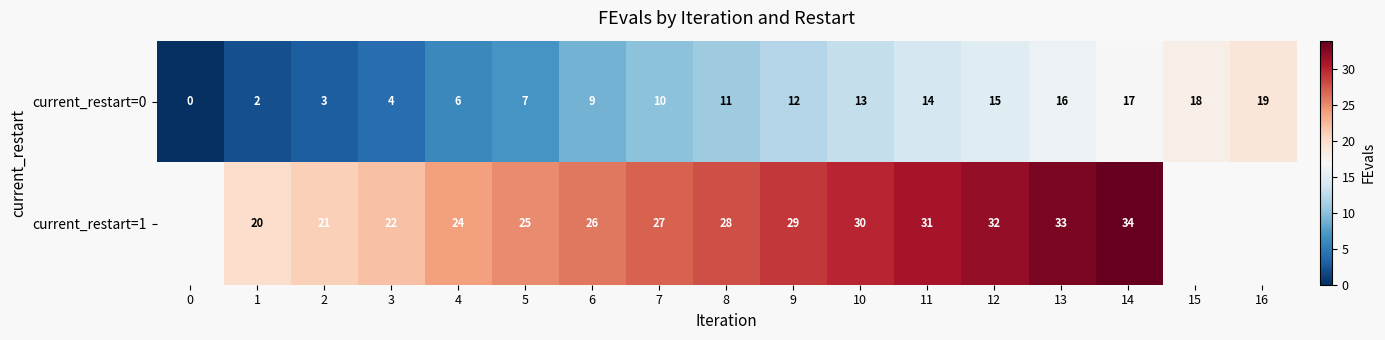

At 10, list the series in order from largest to smallest.

row_1, row_0